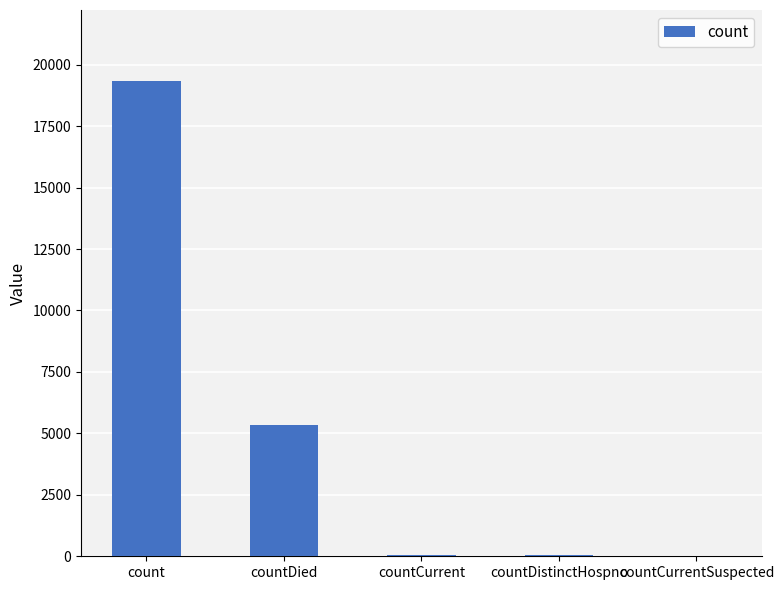

Between count and countCurrent, which is larger?

count